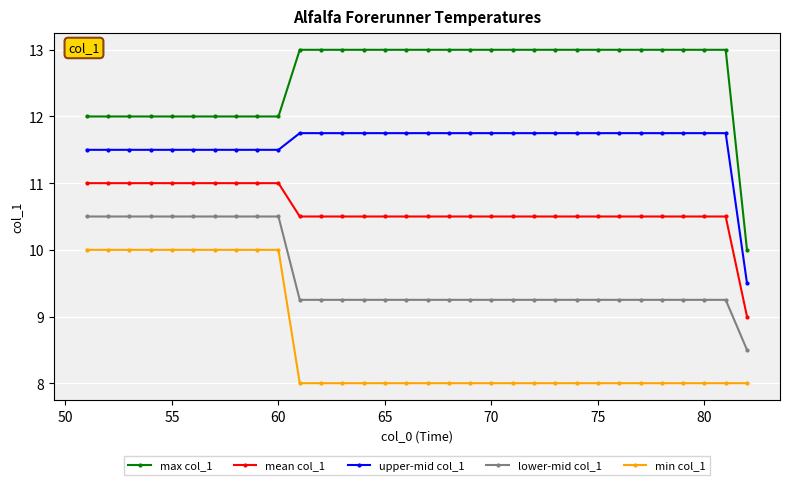

Which series has the widest spread of values?

max col_1